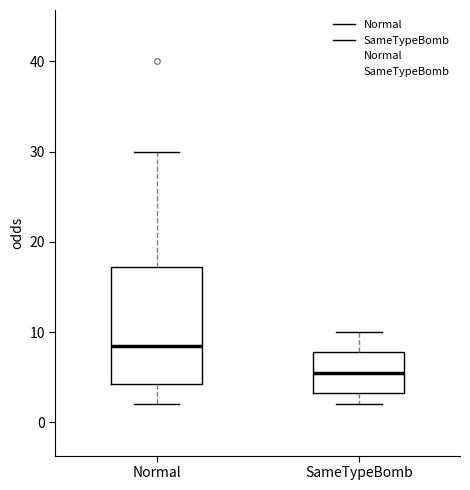

Which box is the tallest, from its lower edge to its upper edge?

Normal